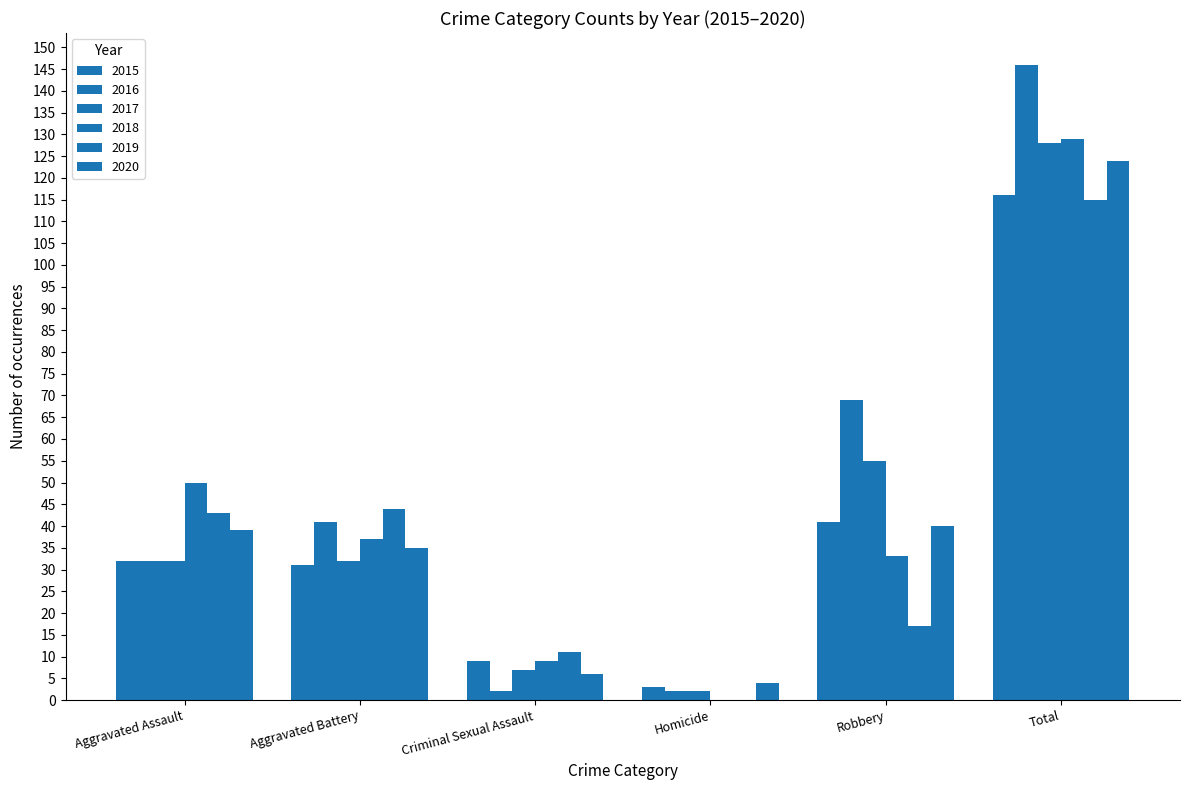

Are the bars horizontal?

No